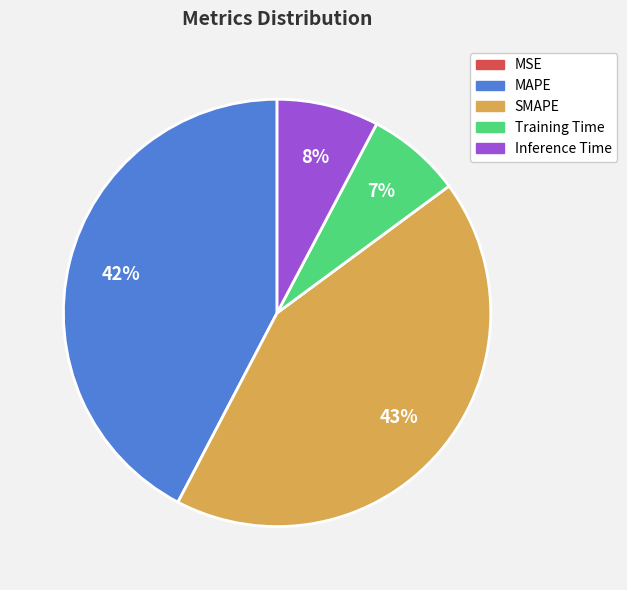

Is it true that MAPE is 42% of the pie?

True